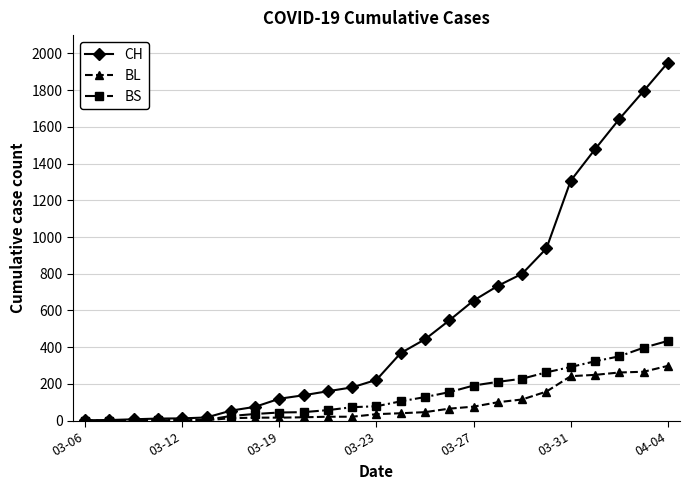

List the series in order of their peak value, highest first.

CH, BS, BL